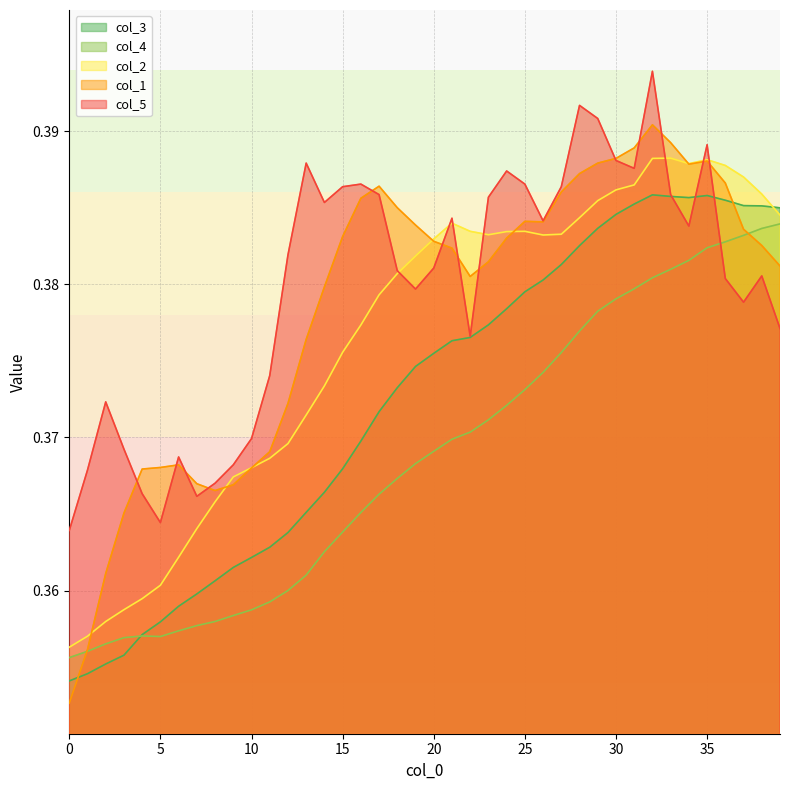

Is the value of col_5 at 9 greater than the value of col_2 at 9?

Yes